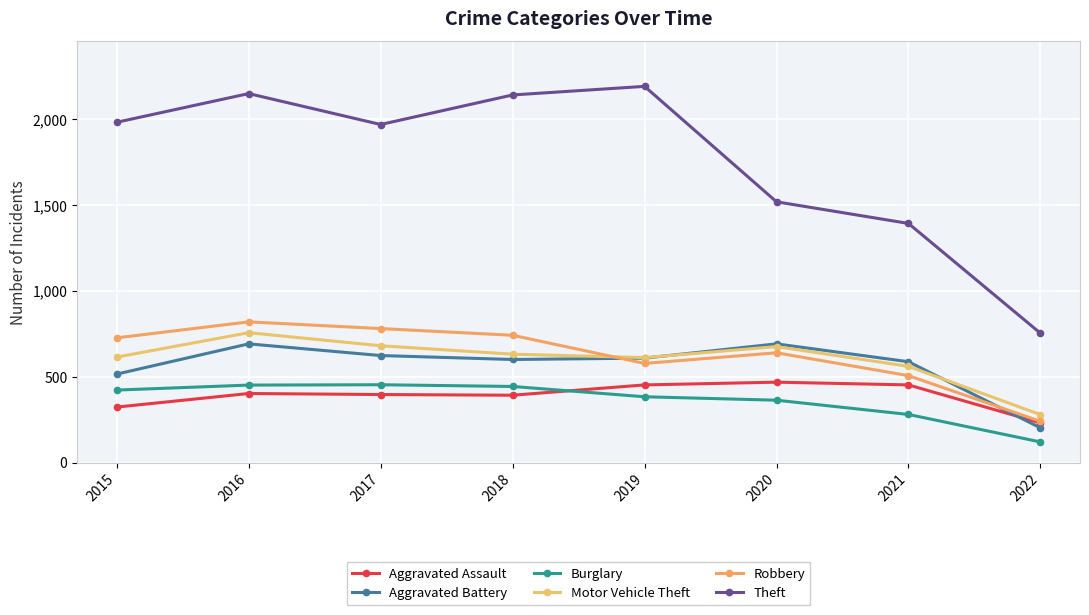

Is it true that Robbery equals 164 at 2019?

False